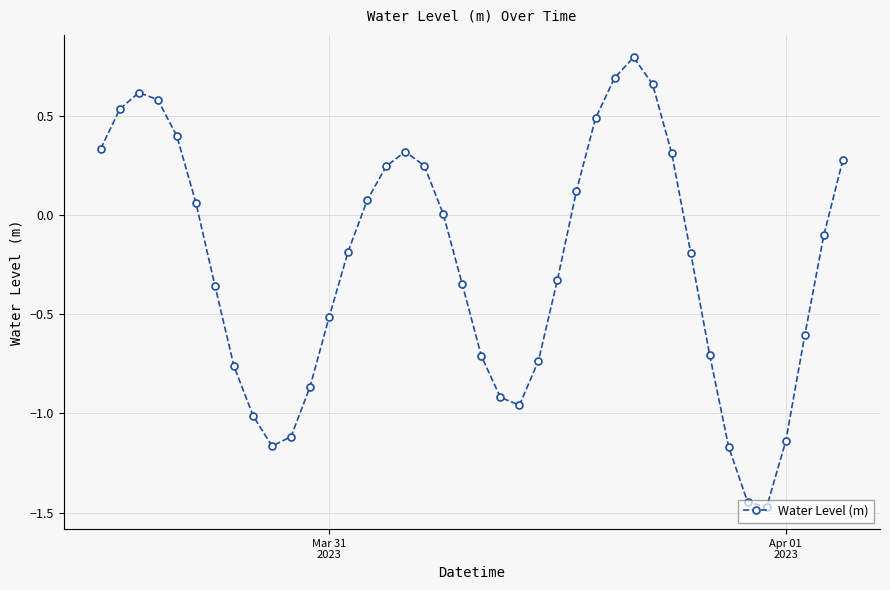

What is the greatest value displayed?

0.8